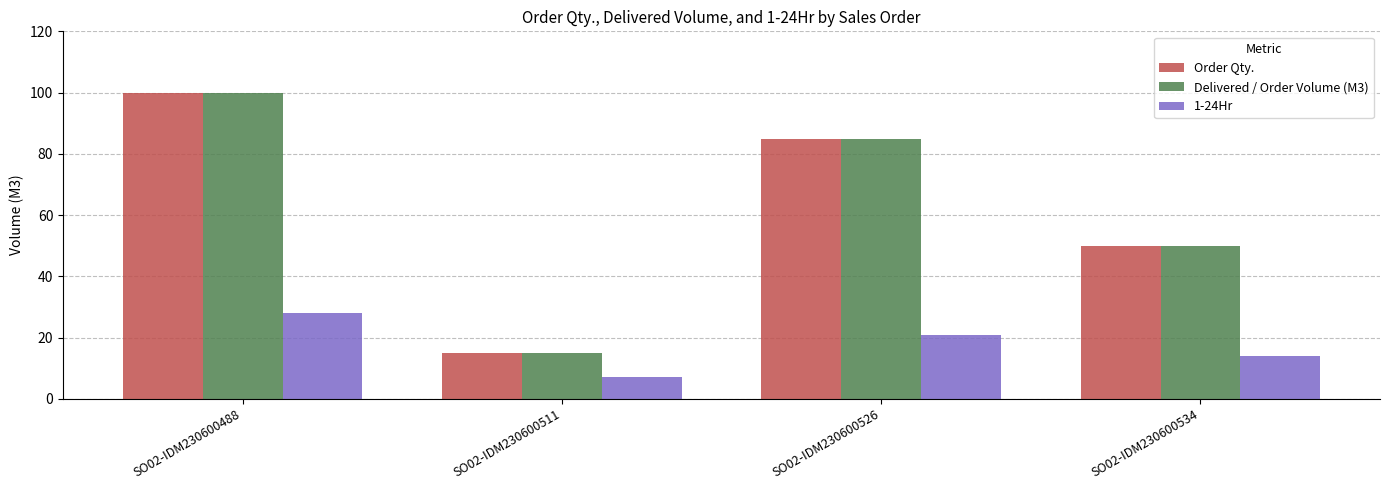

What is the total value across all series at SO02-IDM230600511?

37